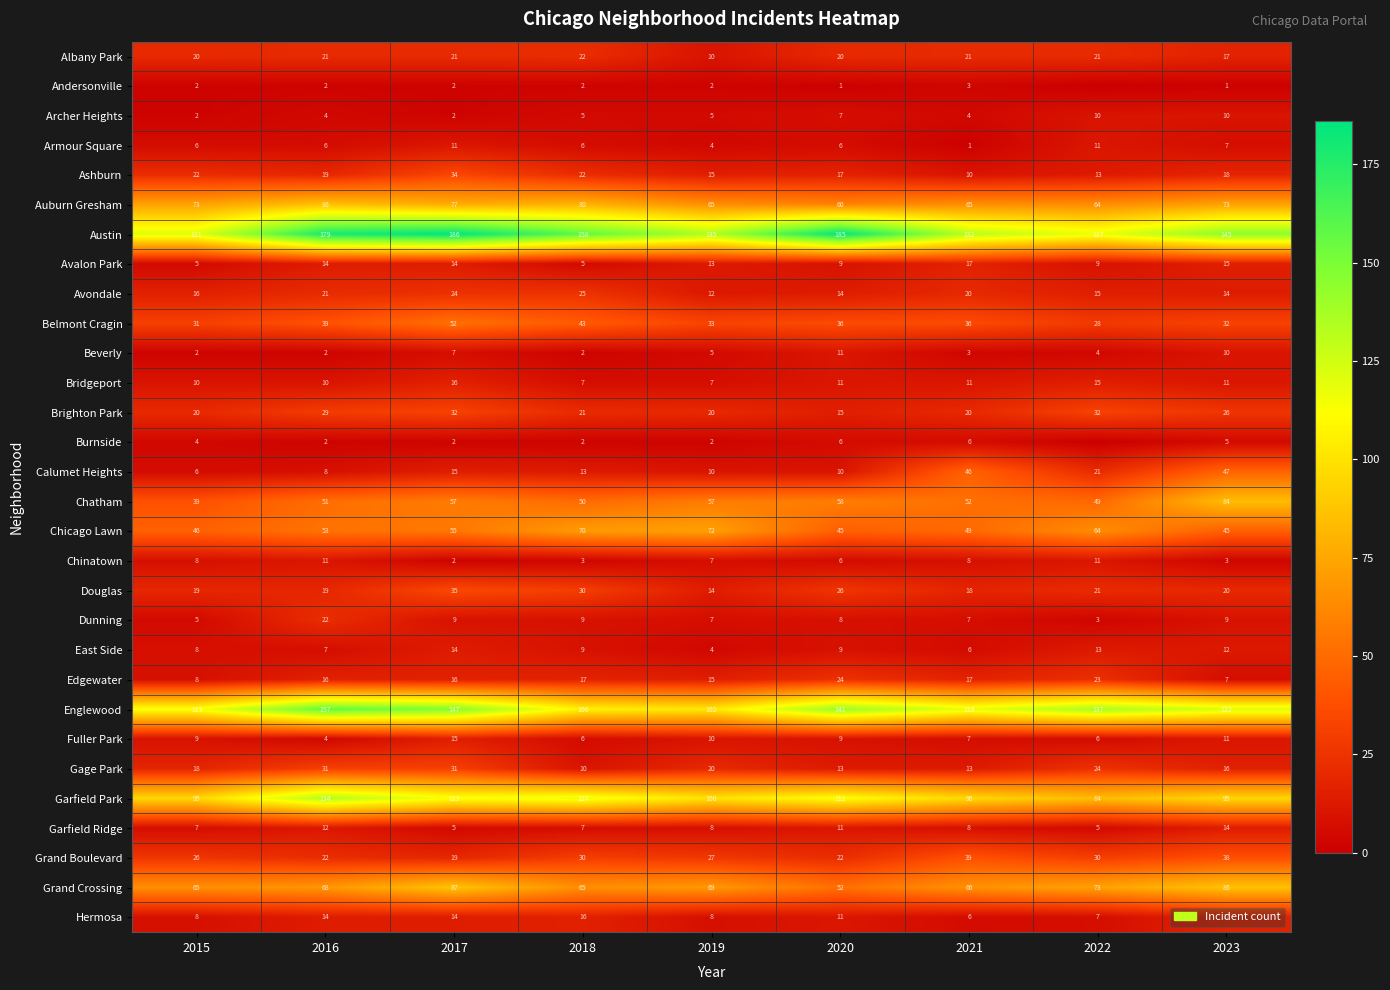

Is the value of Chatham at 2023 greater than the value of Grand Crossing at 2023?

No